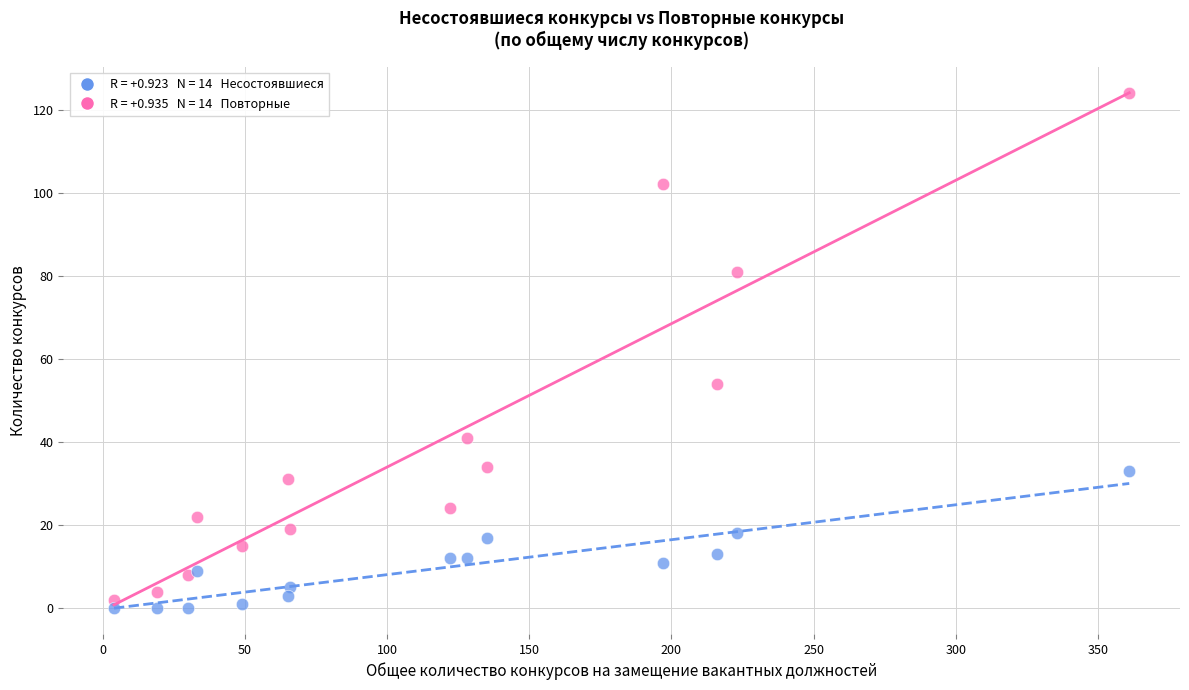

Across all series, what Y value is closest to 62?

54